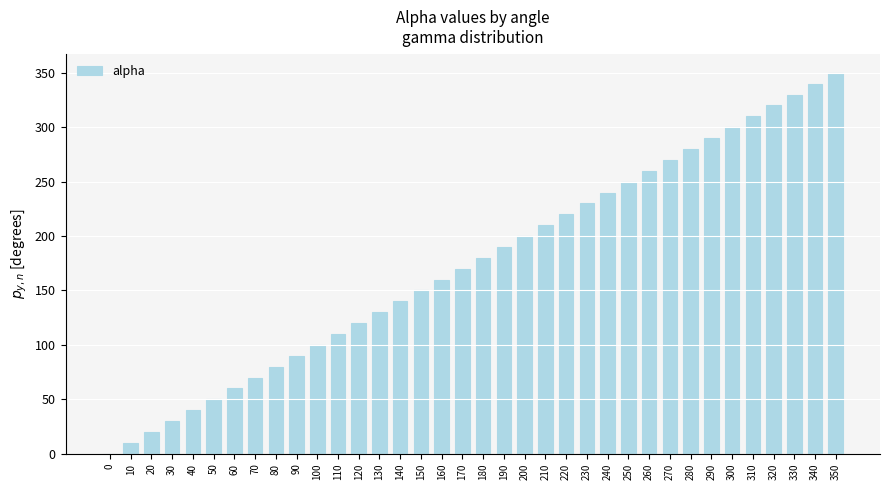

True or false: the data shows 270 at 270.

True